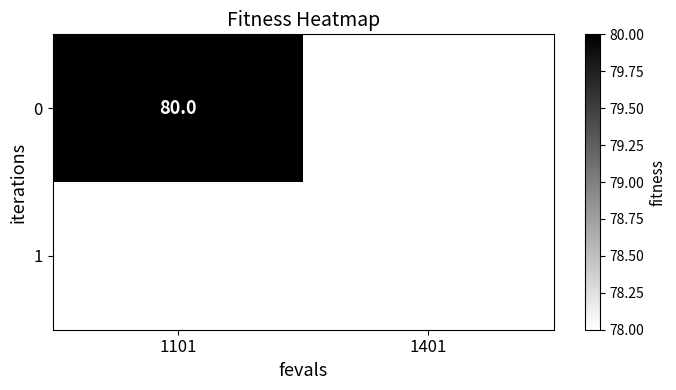

True or false: 1 has a value of 126 at 1401.

False